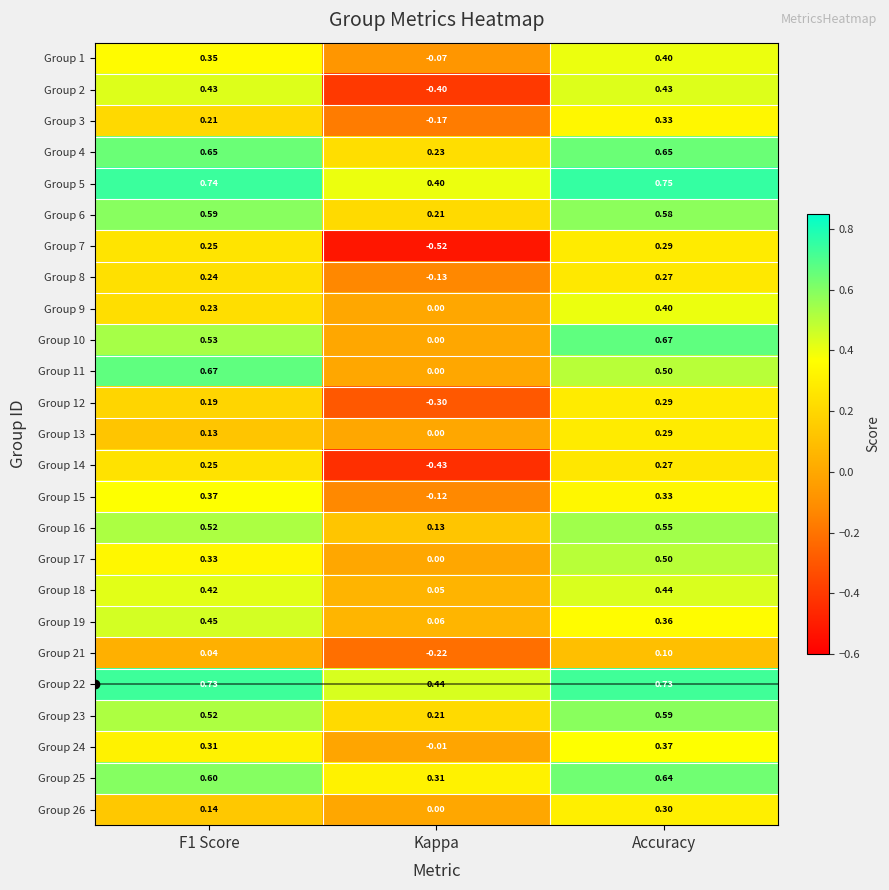

Which category has the highest value in the Group 26 series?

Accuracy